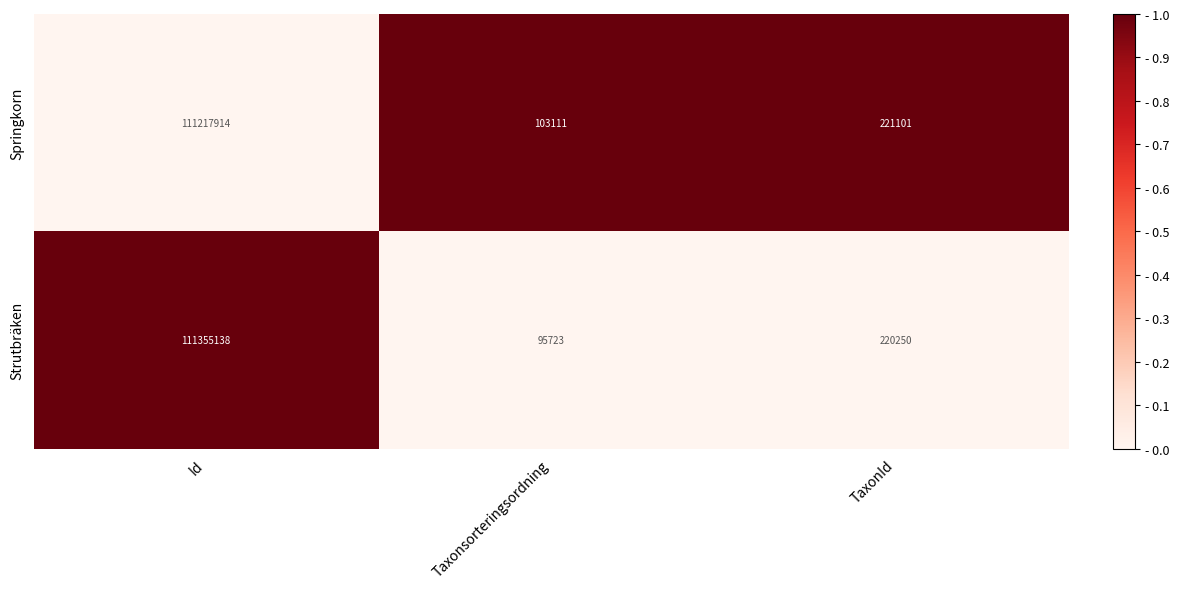

List the series in order of their overall mean, lowest first.

Springkorn, Strutbräken